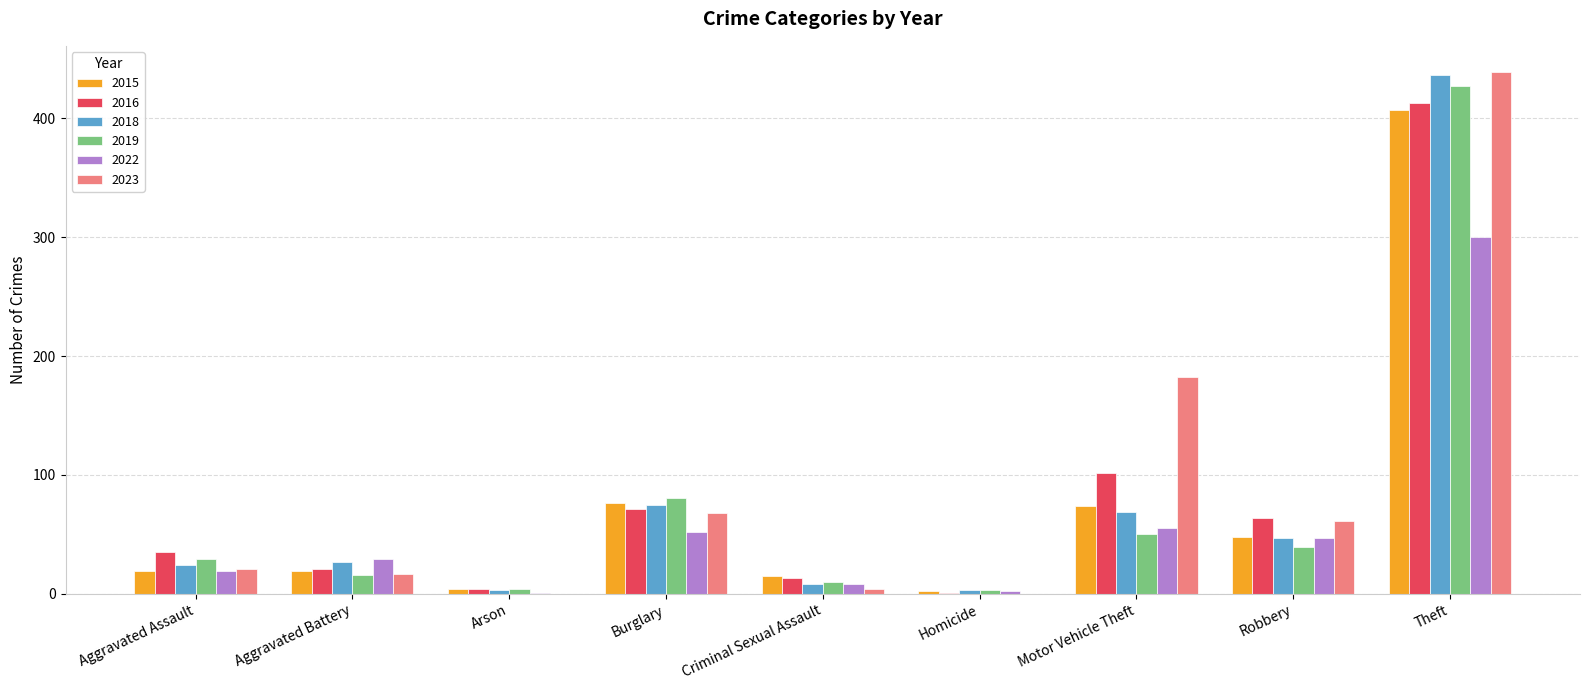

Is the value of 2019 at Aggravated Battery greater than the value of 2015 at Burglary?

No